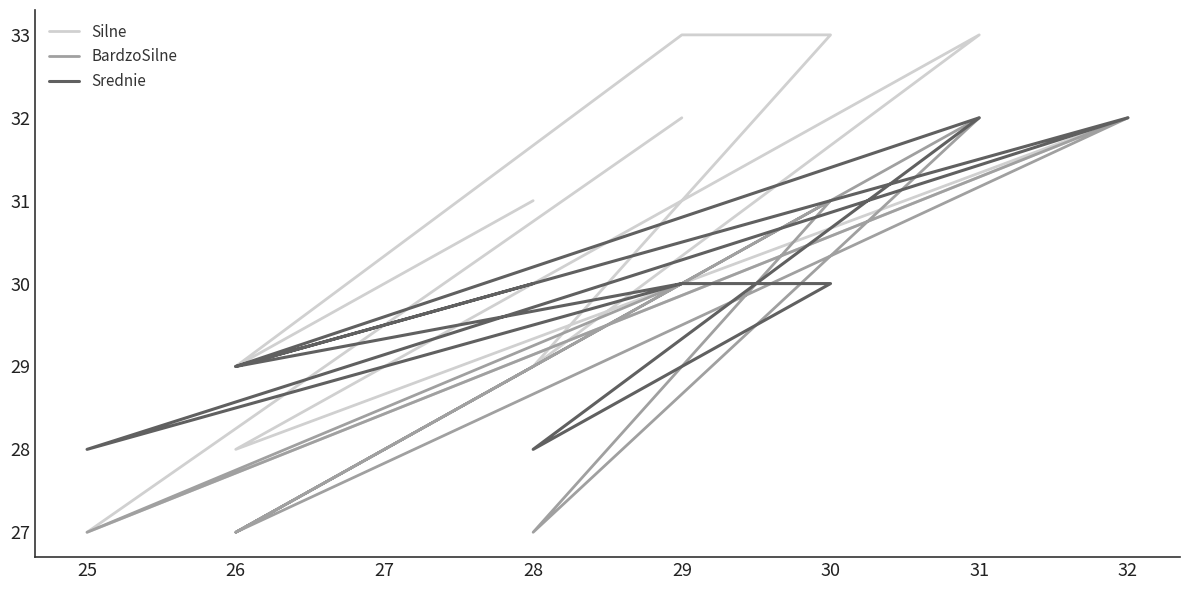

True or false: Srednie has a value of 42 at 31.

False